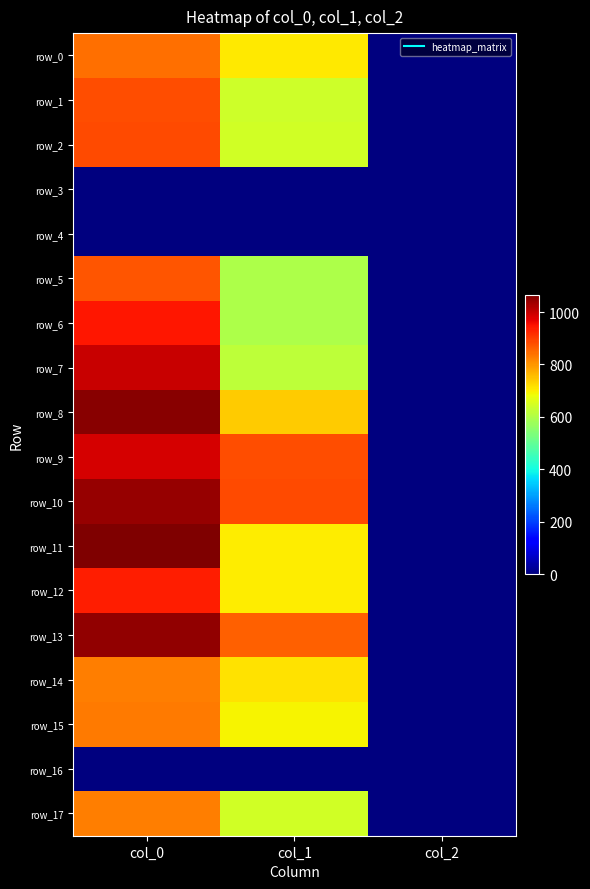

Reading left to right, what are all the values shown in this chart?

row_0: 843.3	705.4	2.0
row_1: 880.0	637.9	2.0
row_2: 883.3	644.6	2.0
row_3: 0.0	0.0	0.0
row_4: 0.0	0.0	0.0
row_5: 873.3	597.4	2.0
row_6: 943.3	597.4	2.0
row_7: 996.7	617.6	2.0
row_8: 1056.7	739.1	2.0
row_9: 986.7	880.9	2.0
row_10: 1043.3	884.2	2.0
row_11: 1066.7	702.0	2.0
row_12: 936.7	702.0	2.0
row_13: 1050.0	860.6	2.0
row_14: 826.7	715.5	2.0
row_15: 830.0	691.9	2.0
row_16: 0.0	0.0	0.0
row_17: 826.7	644.6	2.0